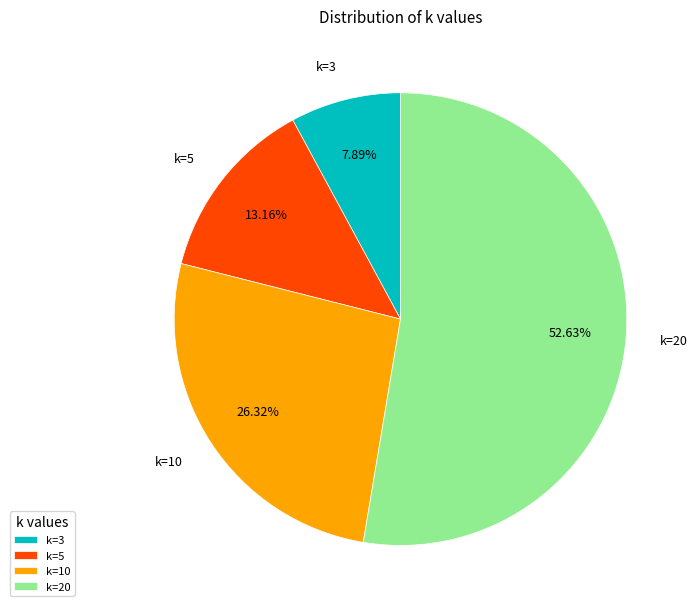

Count the number of slices in the pie.

4